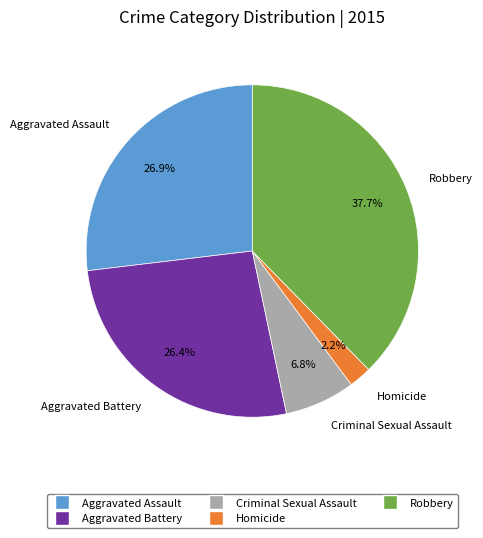

Is there a majority slice in this chart?

No